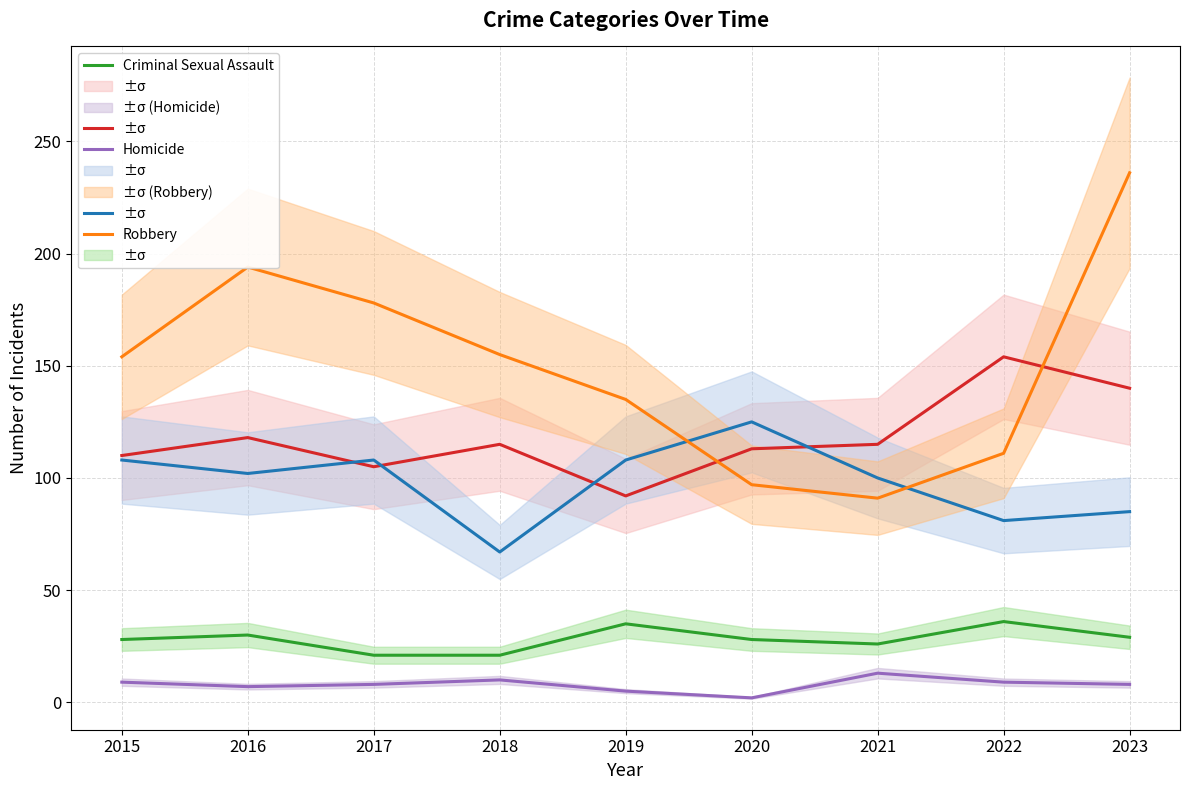

How many data points in Criminal Sexual Assault are above 28?

4